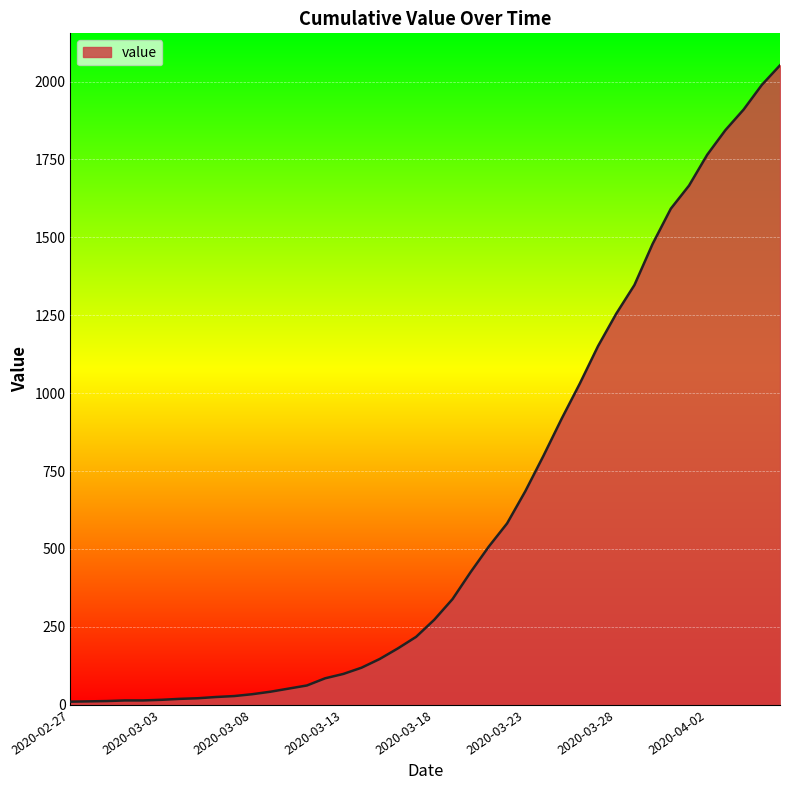

What is the maximum value shown in the chart?

2052